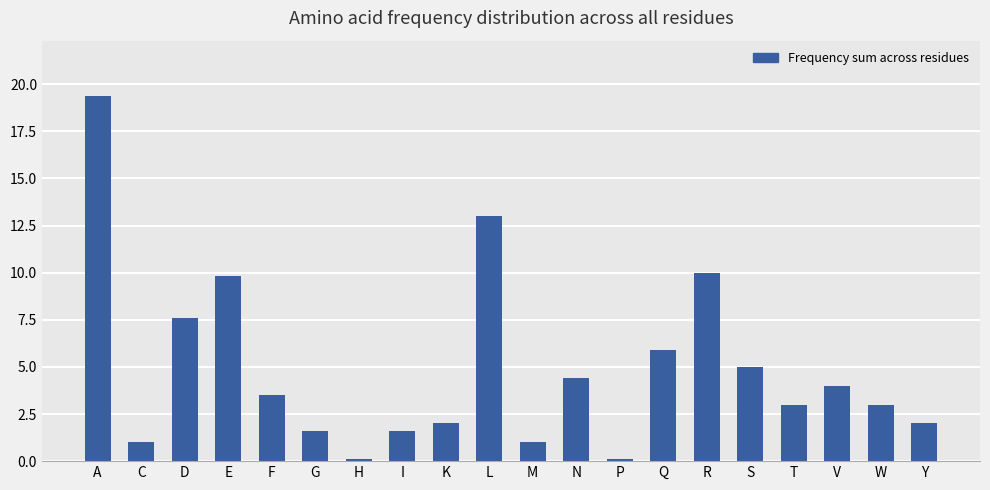

What is the approximate value at S?

5.0